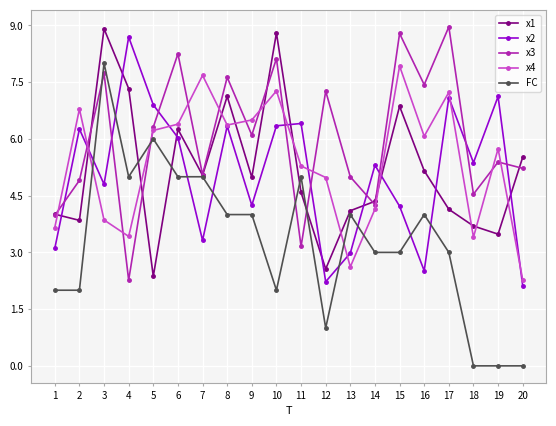

What value does the x4 series have at 3?

3.9